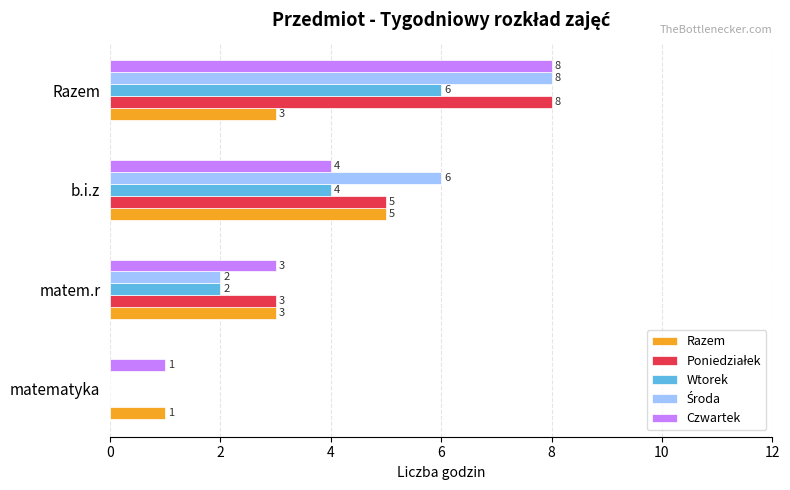

At which category does the chart reach its peak across all series?

Razem